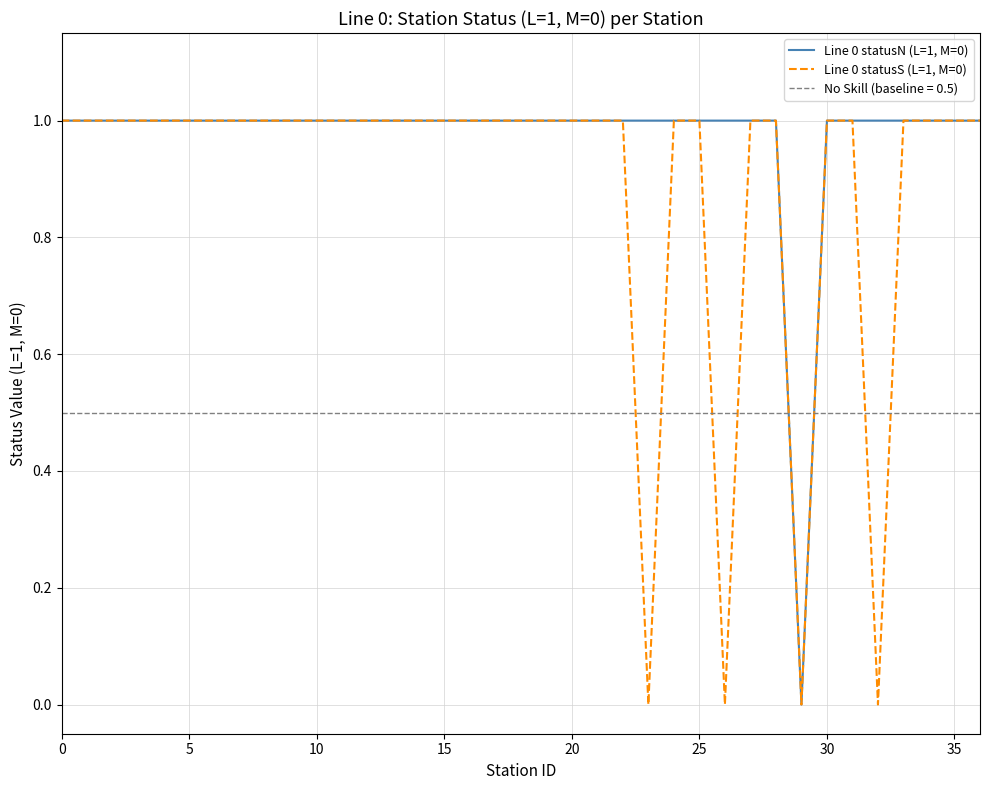

Which series has the largest total across all categories?

Line 0 statusN (L=1, M=0)